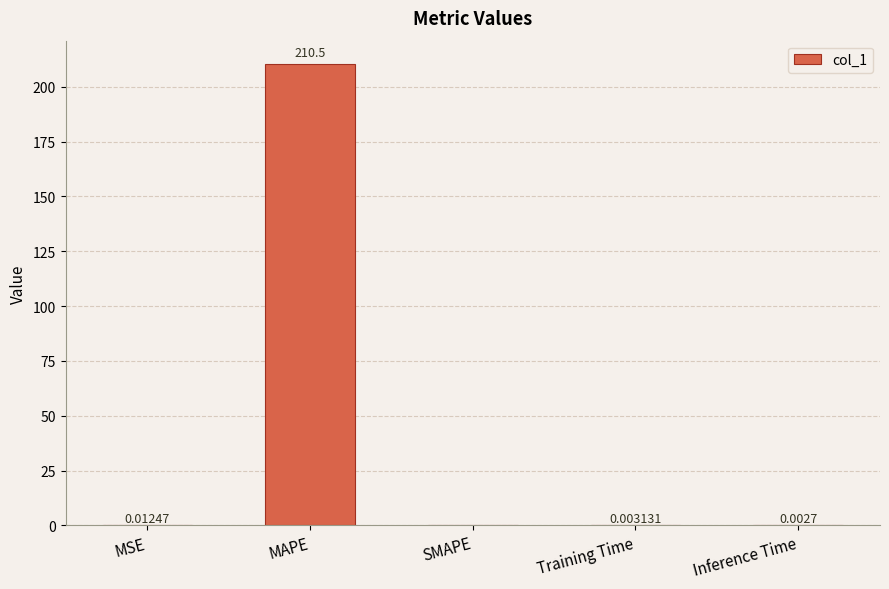

Which has a higher value, SMAPE or Training Time?

Training Time